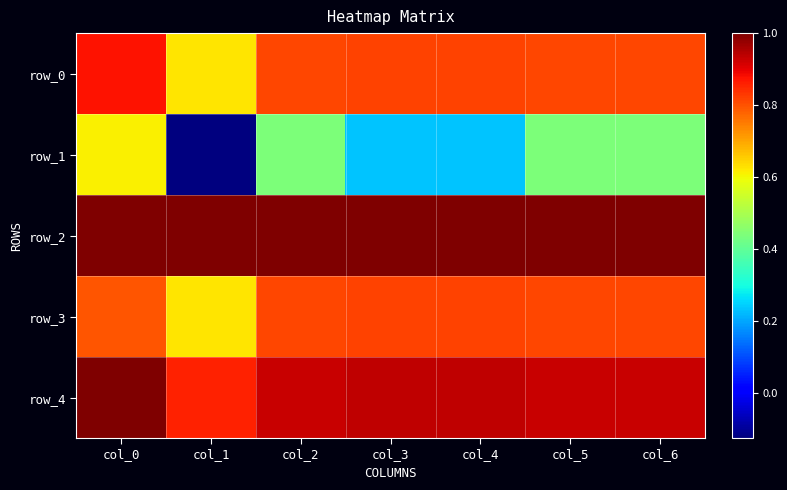

Count the number of data series in this chart.

5